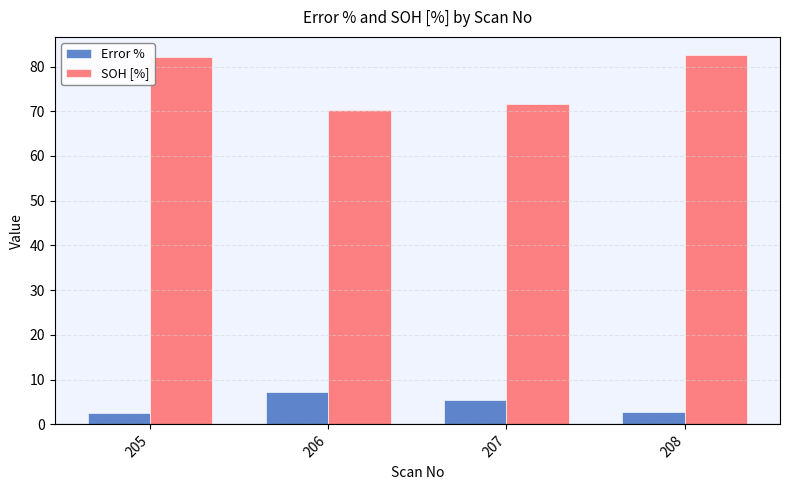

At which label is SOH [%] closest to 76?

207